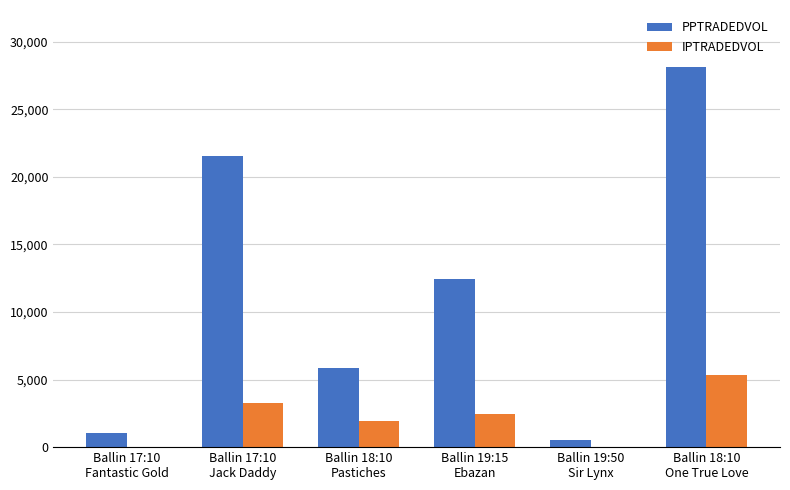

What is the maximum value shown in the chart?

28133.7